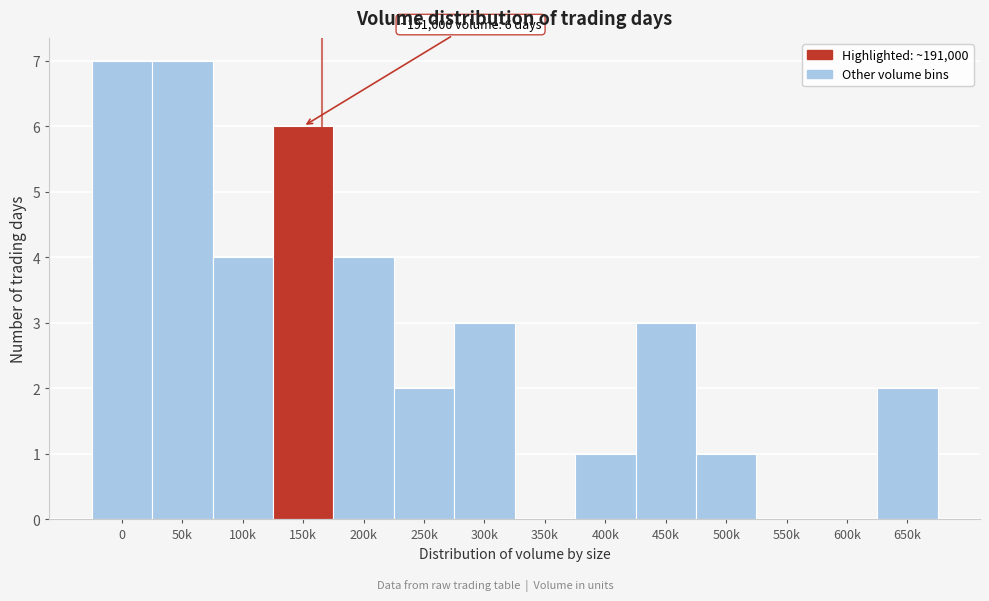

Reading left to right, transcribe all the data shown in this chart.

0=7	50k=7	100k=4	150k=6	200k=4	250k=2	300k=3	350k=0	400k=1	450k=3	500k=1	550k=0	600k=0	650k=2